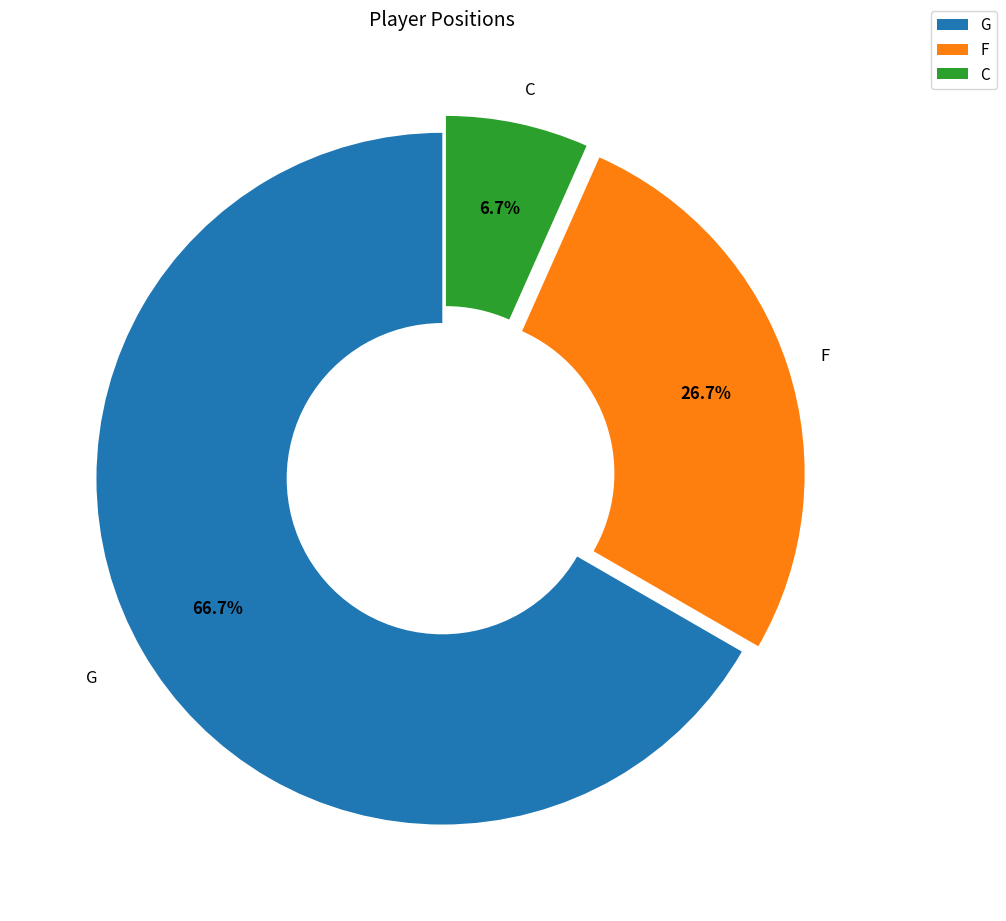

Count the number of slices in the pie.

3